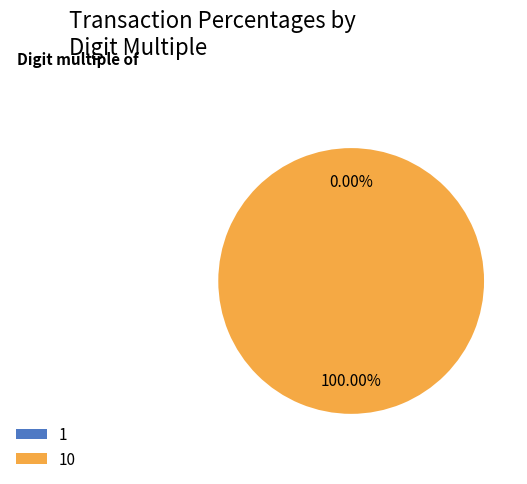

To the nearest percent, what is the difference between the largest and smallest slice percentages?

100%